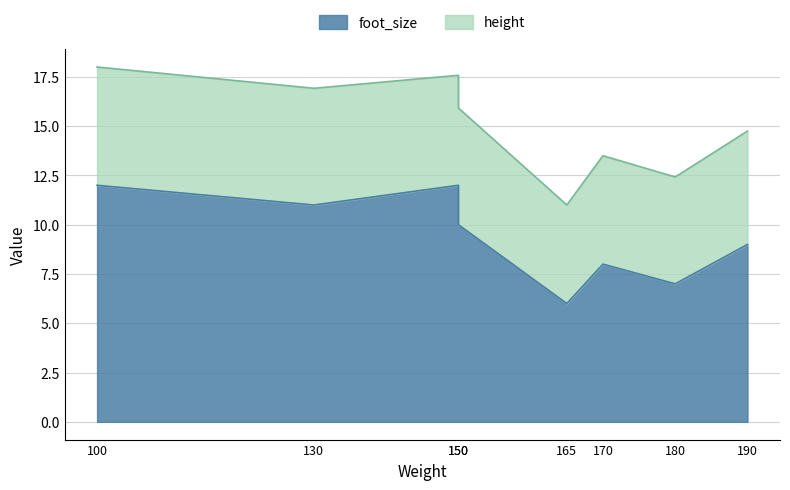

What is the change in value from 100 to 170?

-4